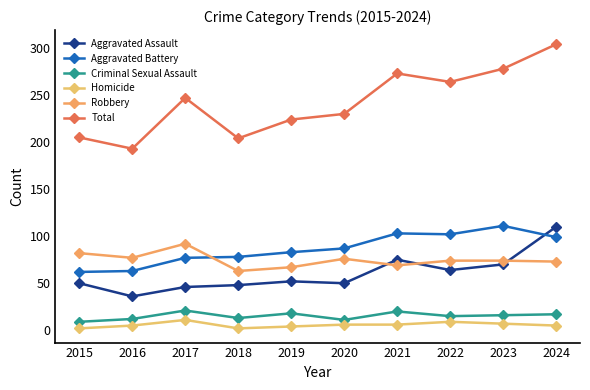

In Homicide, how many points are higher than both neighbors (excluding endpoints)?

2